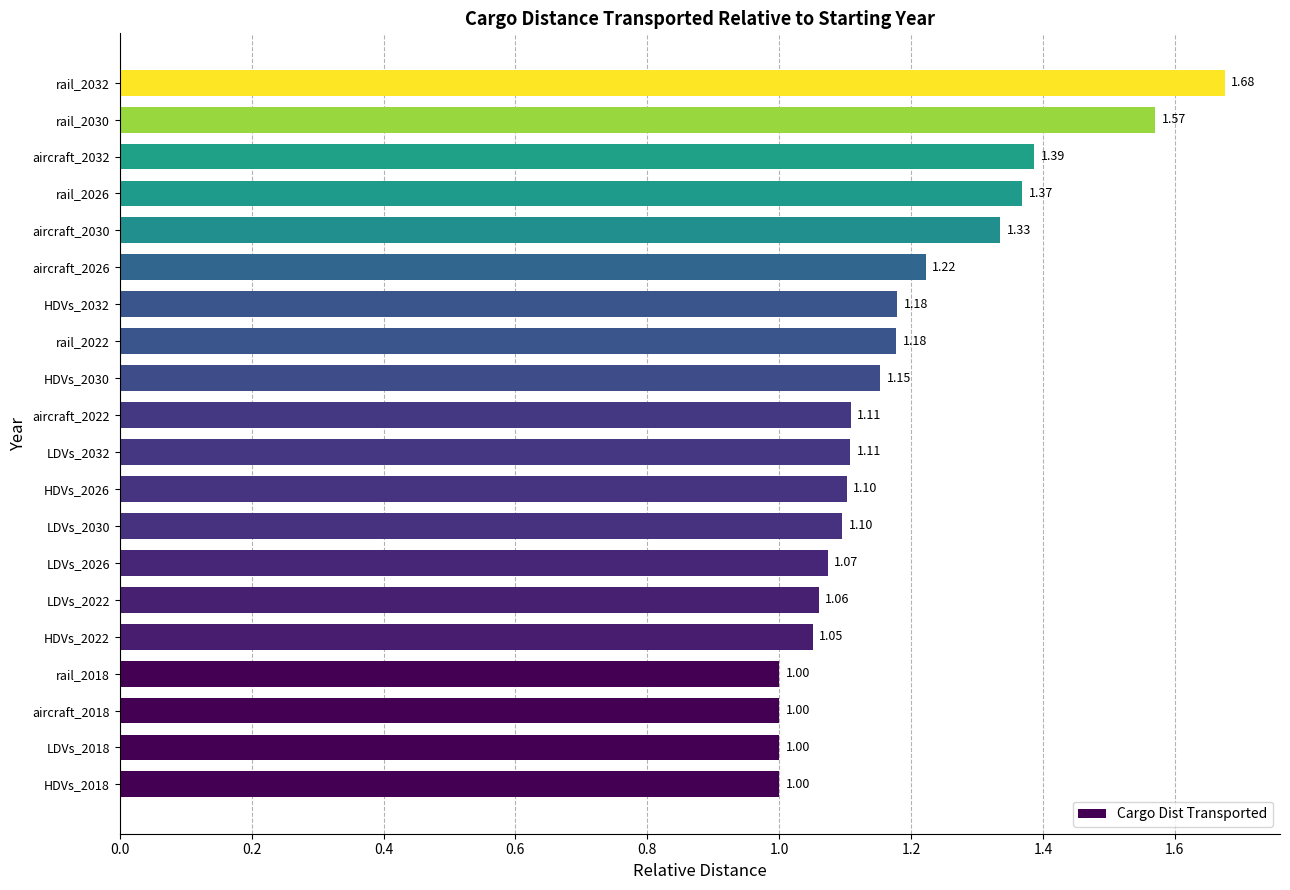

Approximately how many times larger is the value at aircraft_2026 compared to HDVs_2026?

1.1